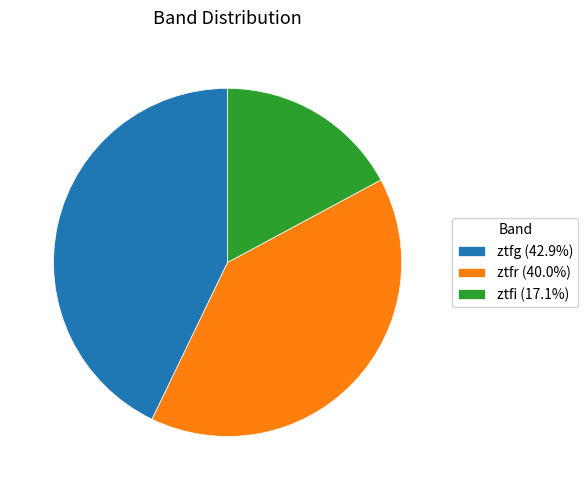

Does ztfg represent more than half of the total?

No